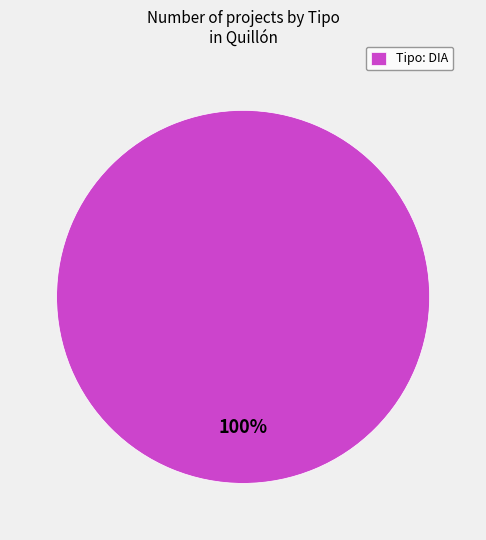

Does Tipo: DIA account for over 50% of the chart?

Yes